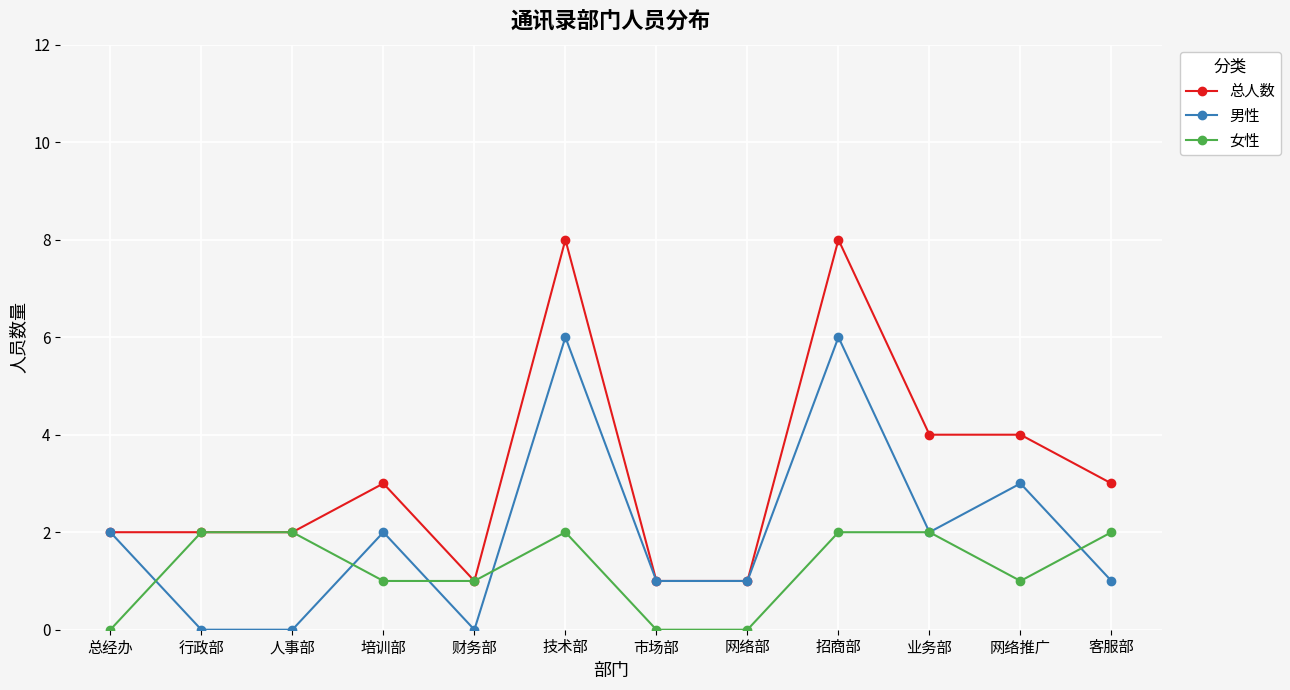

What is the approximate value of 总人数 at 客服部?

3